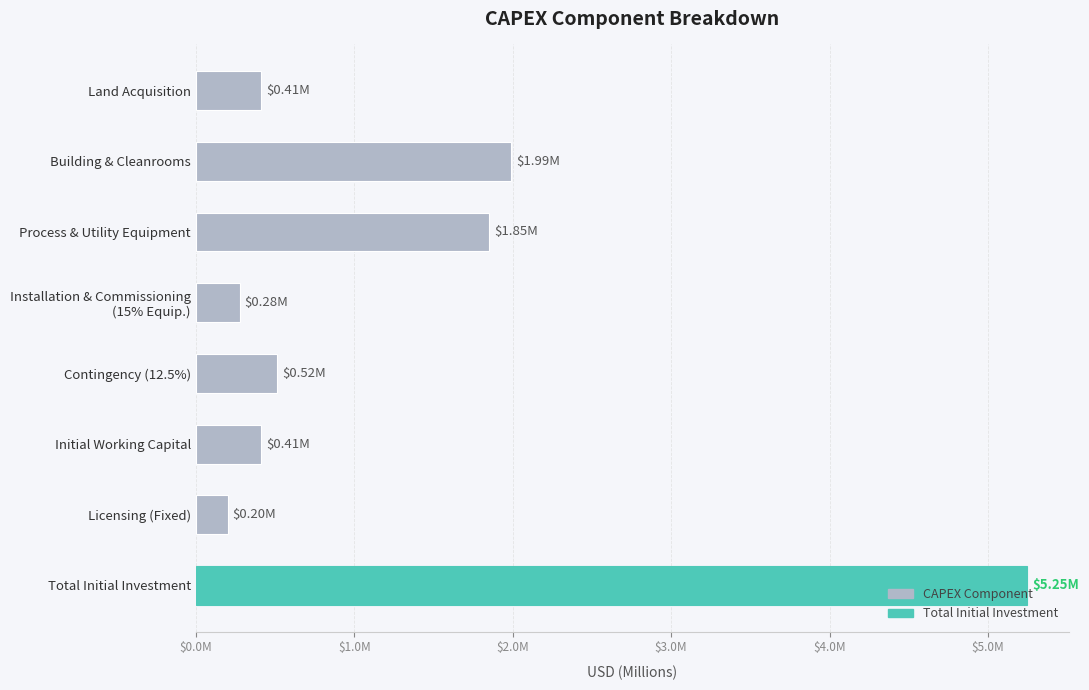

Does the chart contain any negative values?

No